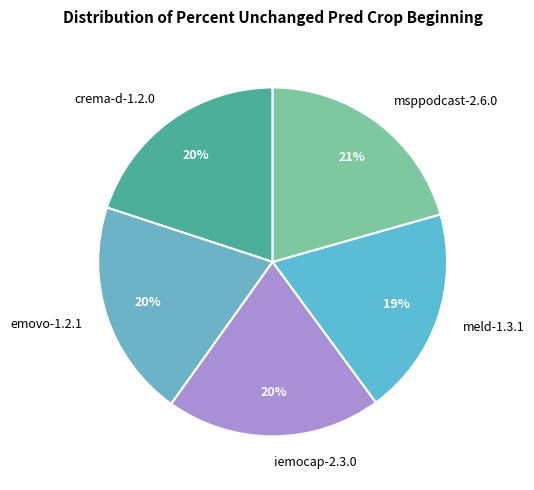

Count the number of slices in the pie.

5